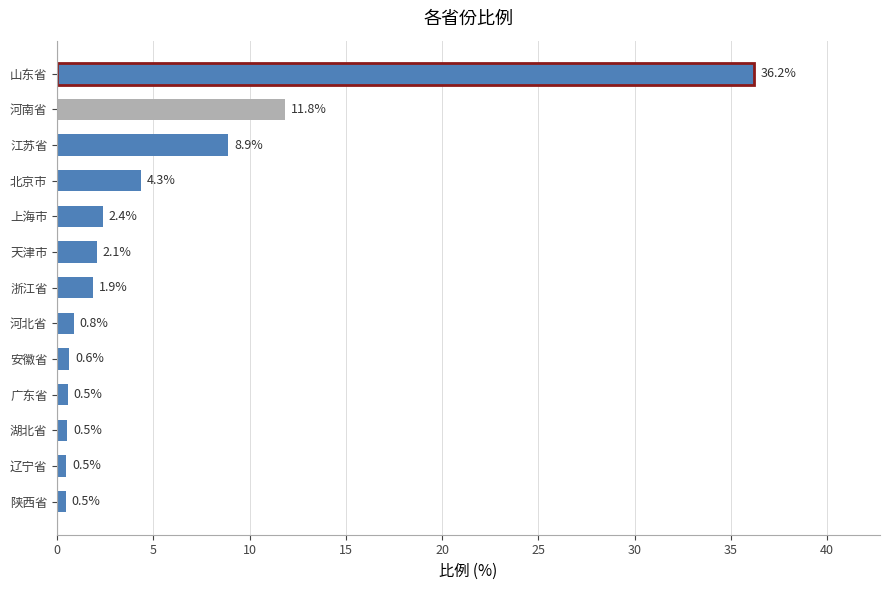

What is the sum of the values at 辽宁省 and 江苏省?

9.4